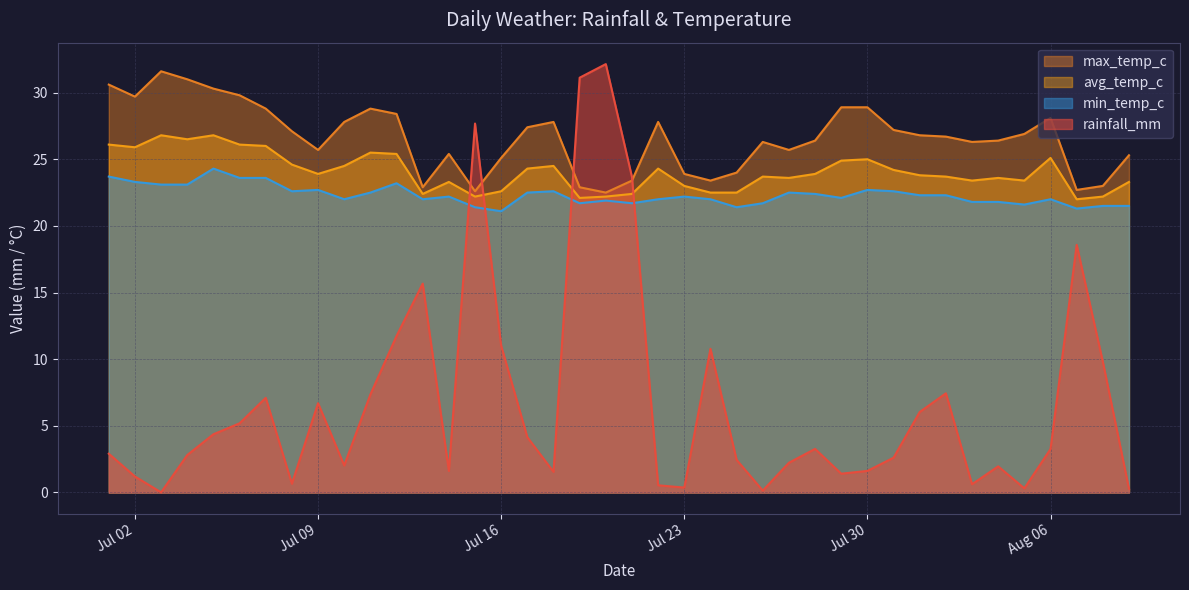

At 2024-07-22, list the series in order from largest to smallest.

max_temp_c, avg_temp_c, min_temp_c, rainfall_mm